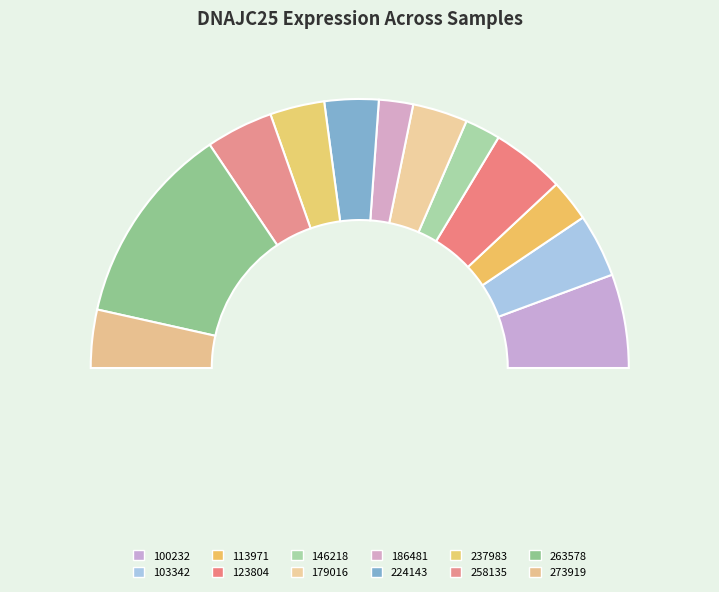

How many segments does this pie chart have?

12